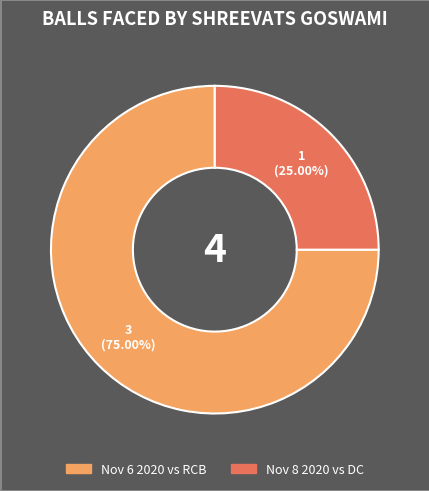

Does any single category account for the majority?

Yes